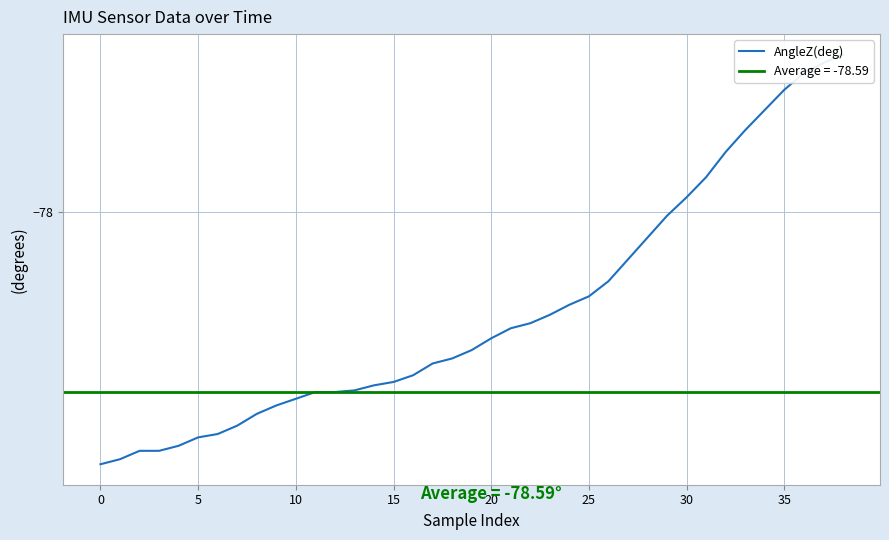

What is the maximum value shown in the chart?

-77.5